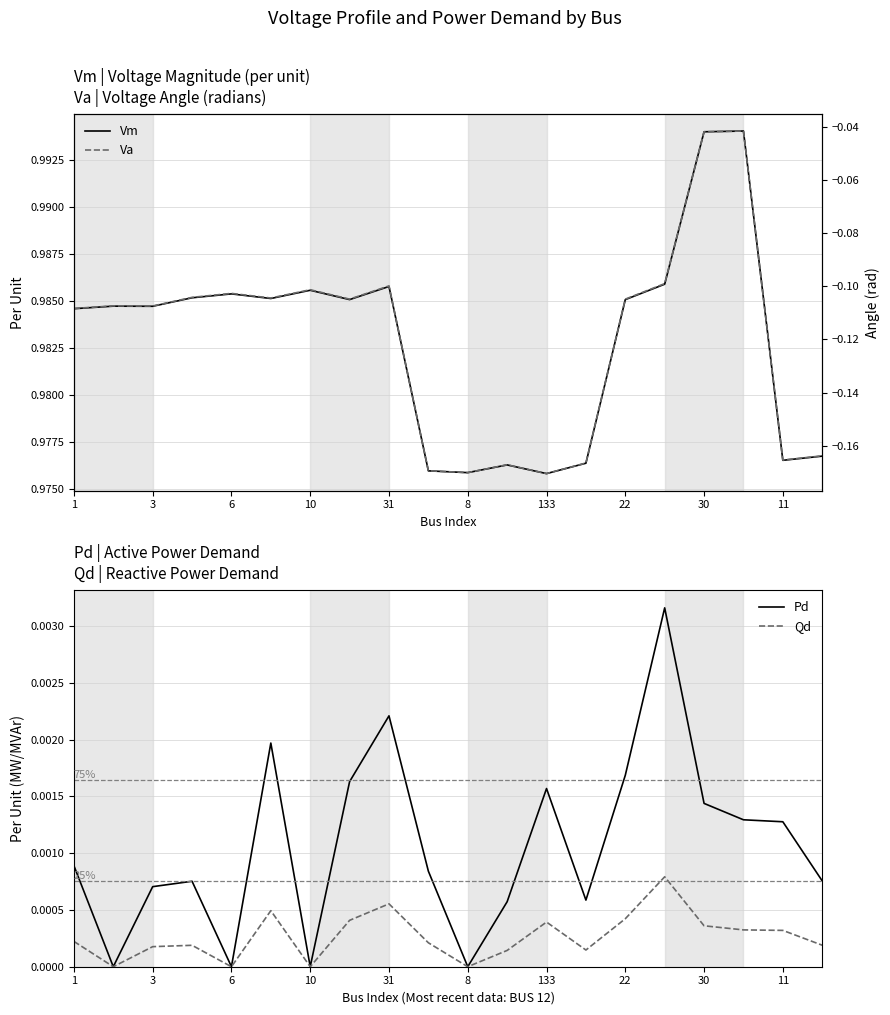

What is the difference between the highest and lowest values at 11?

1.1